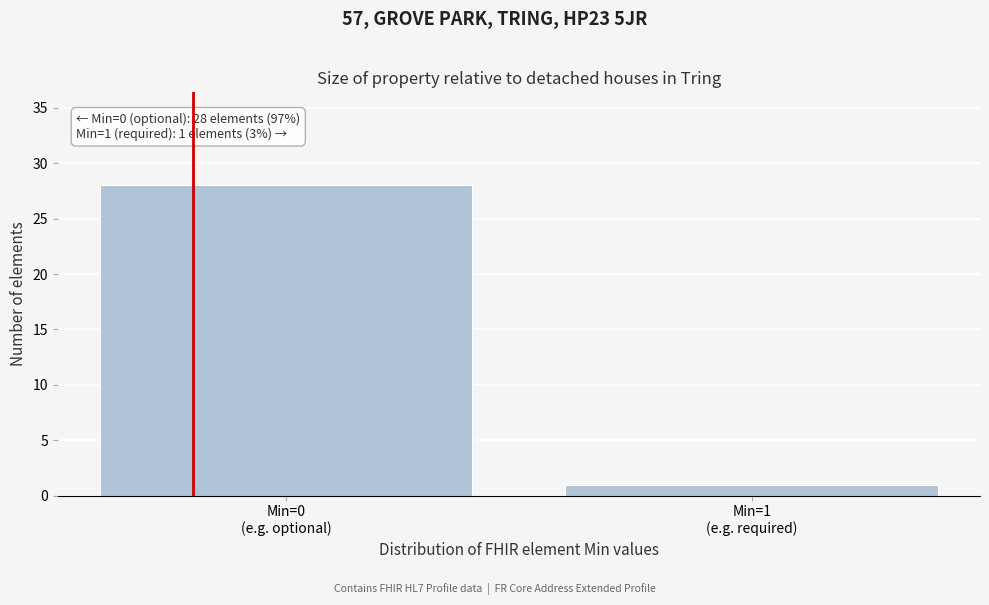

Reading right to left, list all the values displayed in this chart.

1	28